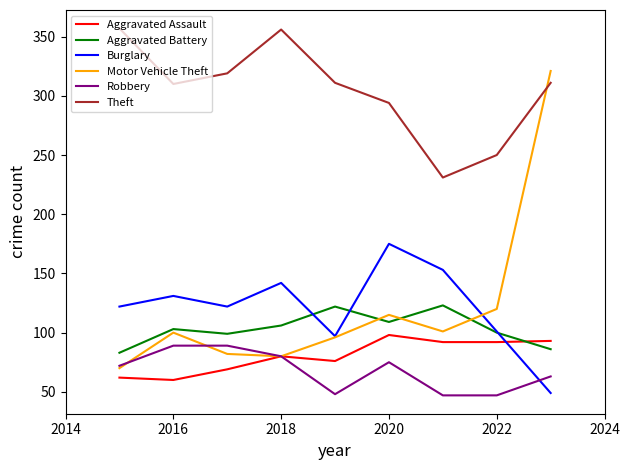

True or false: Burglary and Theft cross at least once.

False